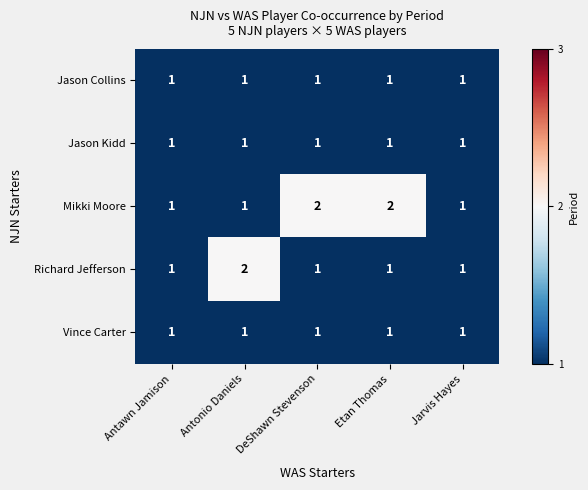

How many distinct data groups are displayed?

5